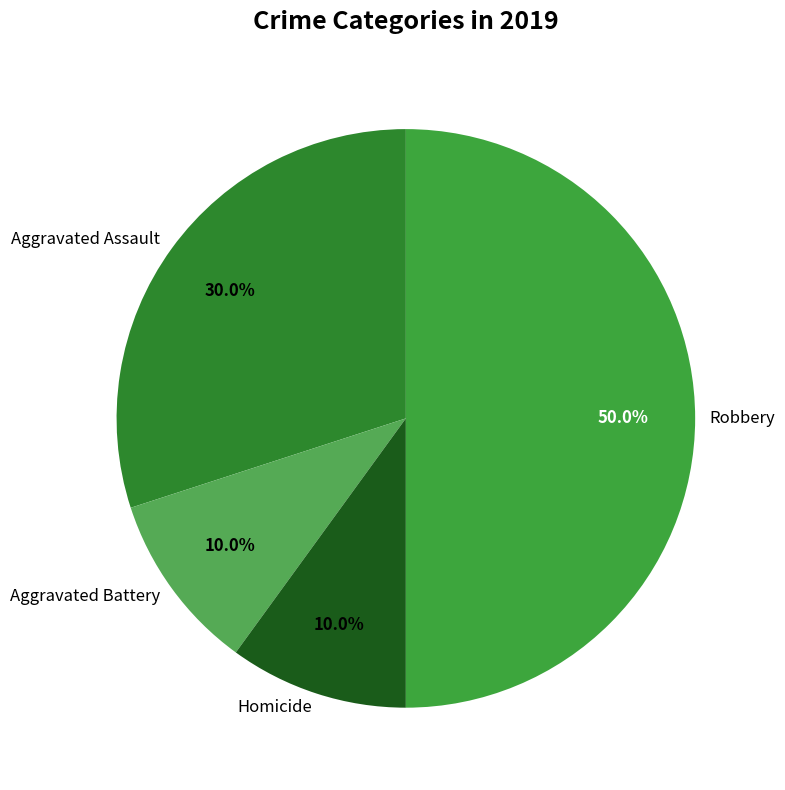

Is Homicide the majority of the pie?

No